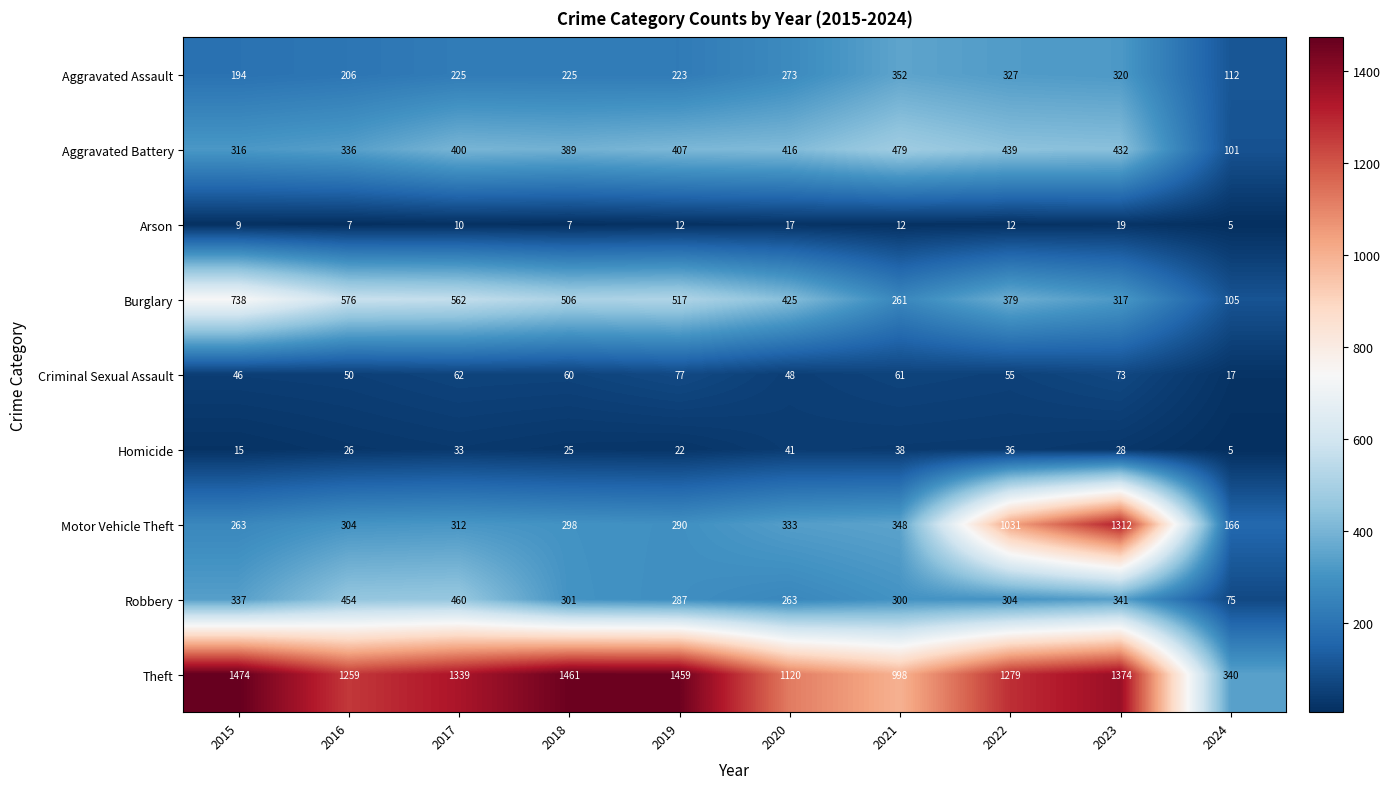

At which category is the sum across all series the highest?

2023